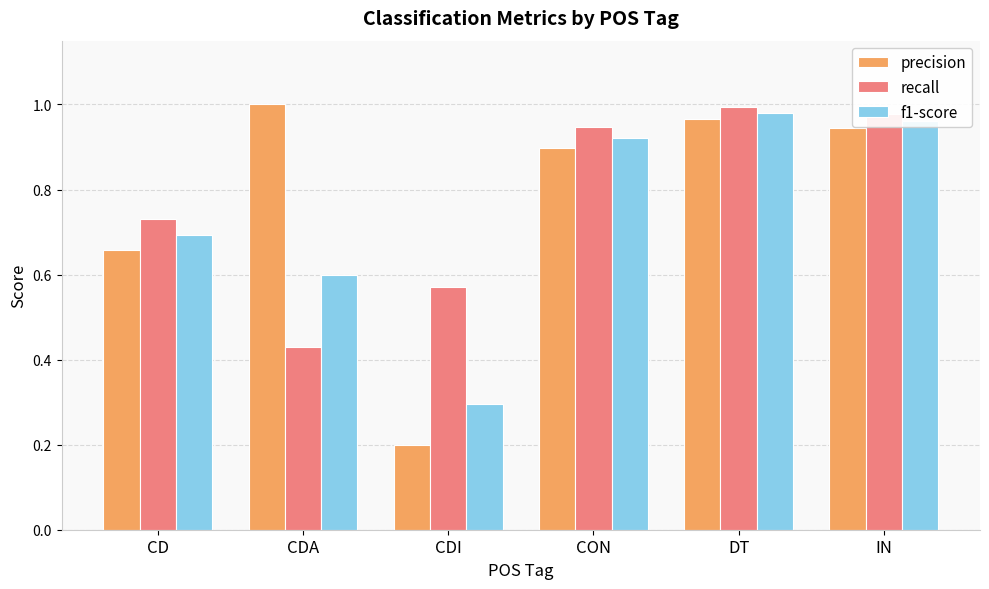

At which category is the sum across all series the highest?

DT